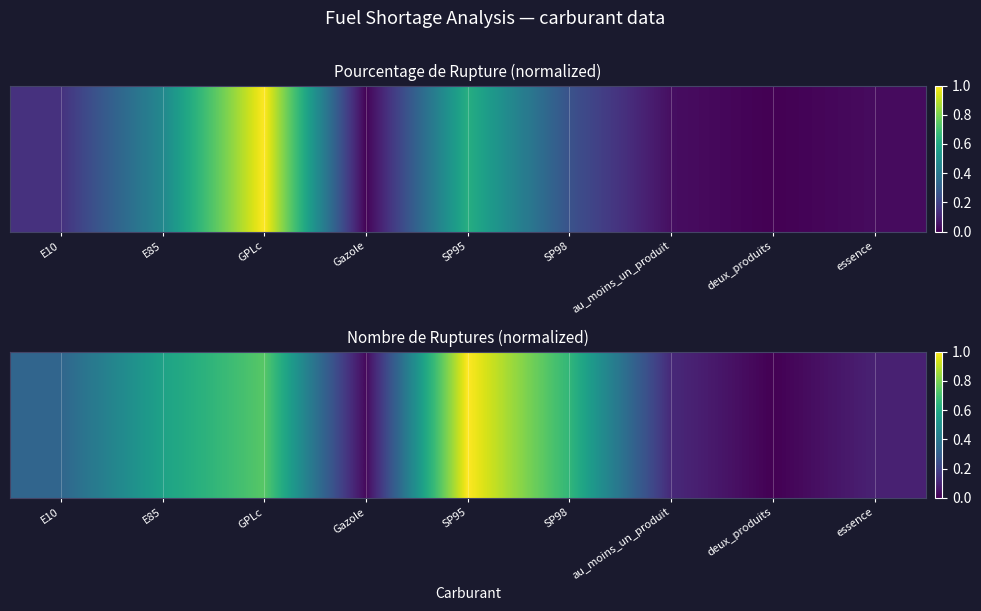

Reading left to right, what are all the values shown in this chart?

0.3	0.6	0.7	0.0	1.0	0.7	0.1	0.0	0.1